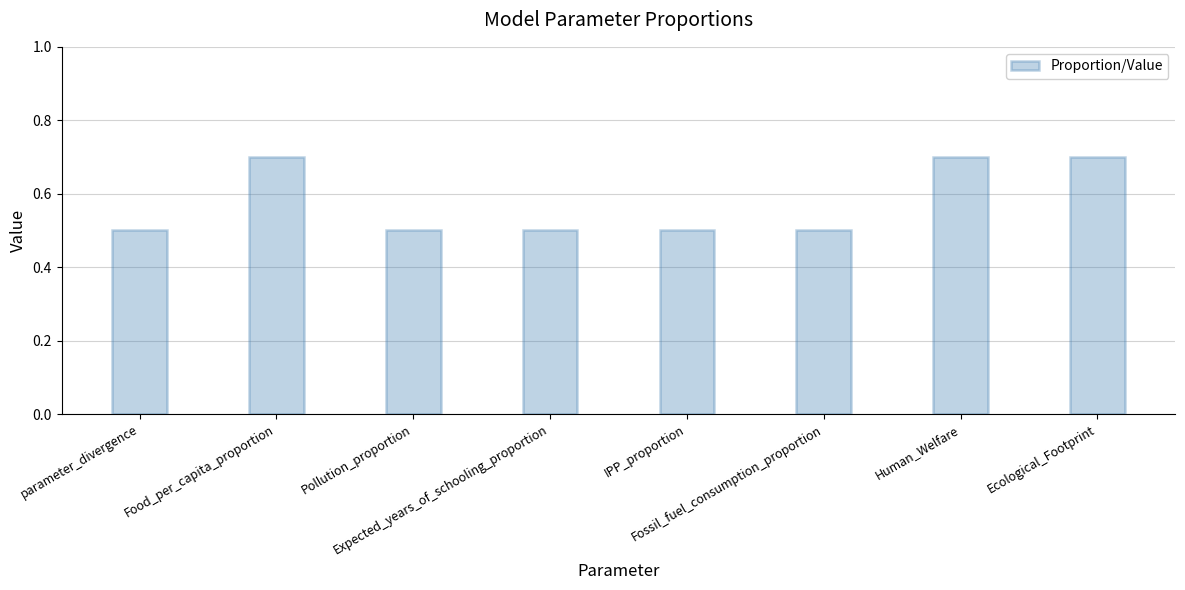

True or false: the data shows 0.5 at parameter_divergence.

True